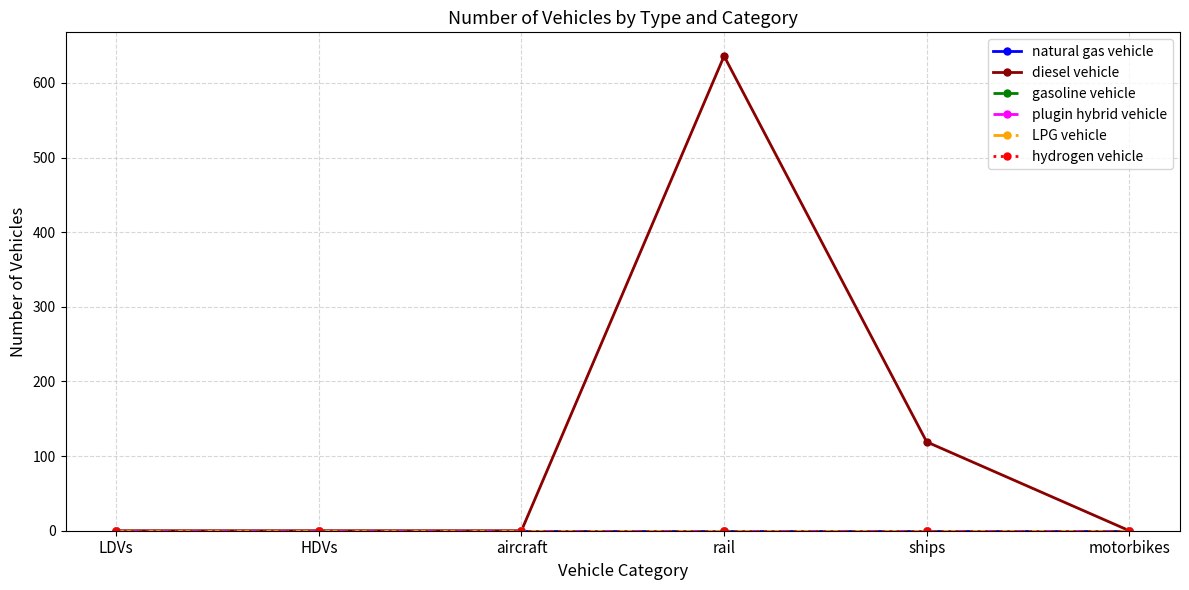

Is the value of gasoline vehicle at LDVs greater than the value of diesel vehicle at motorbikes?

No